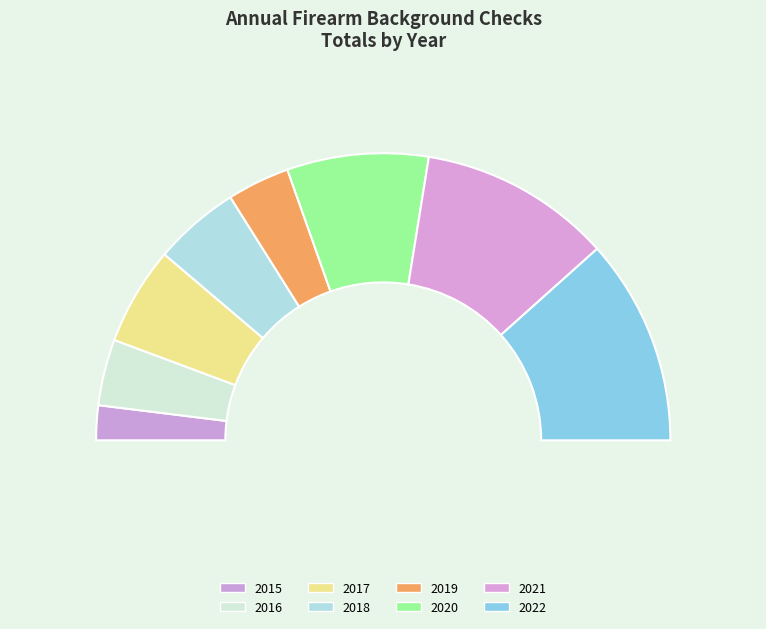

To the nearest percent, what portion does 2019 represent?

7%